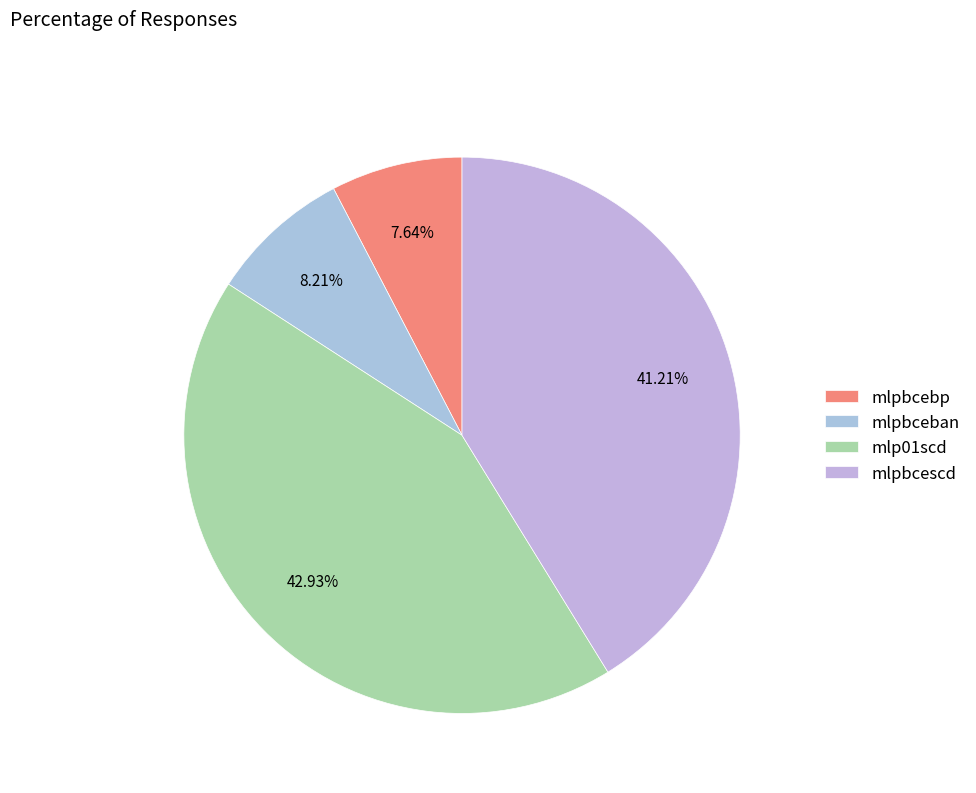

Which slice is the smallest?

mlpbcebp